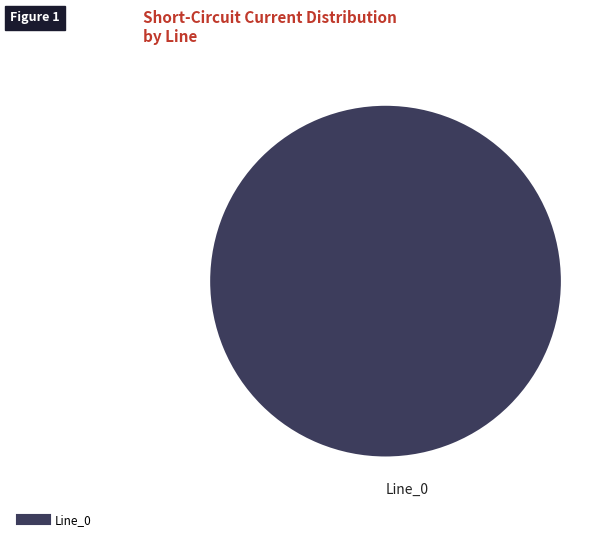

Is there a majority slice in this chart?

Yes